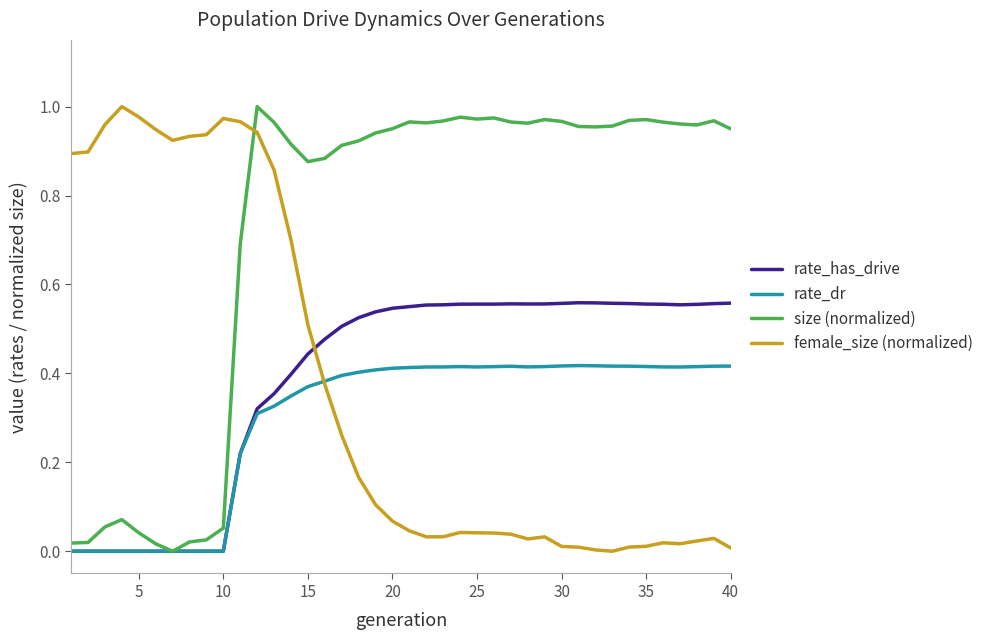

How many times do female_size (normalized) and size (normalized) cross each other?

1